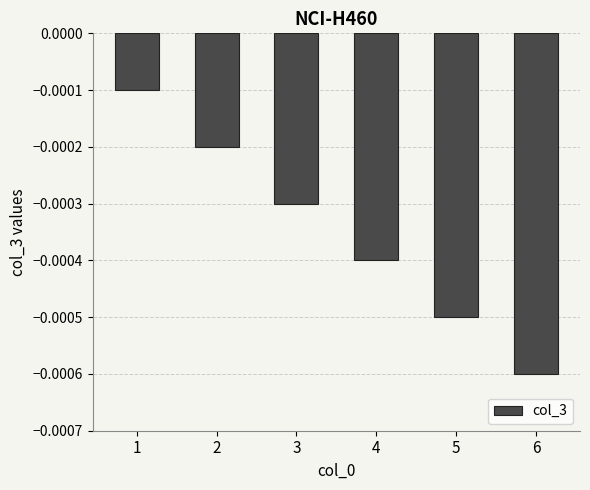

List the labels in order of value, largest first.

1, 2, 3, 4, 5, 6